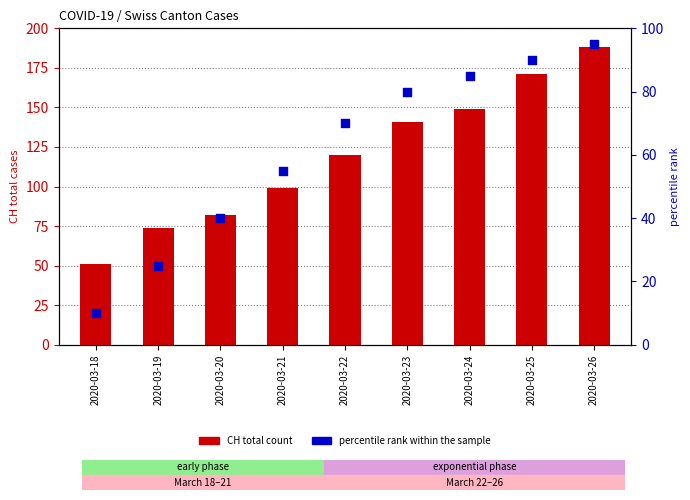

At how many categories does at least one series exceed 93?

6